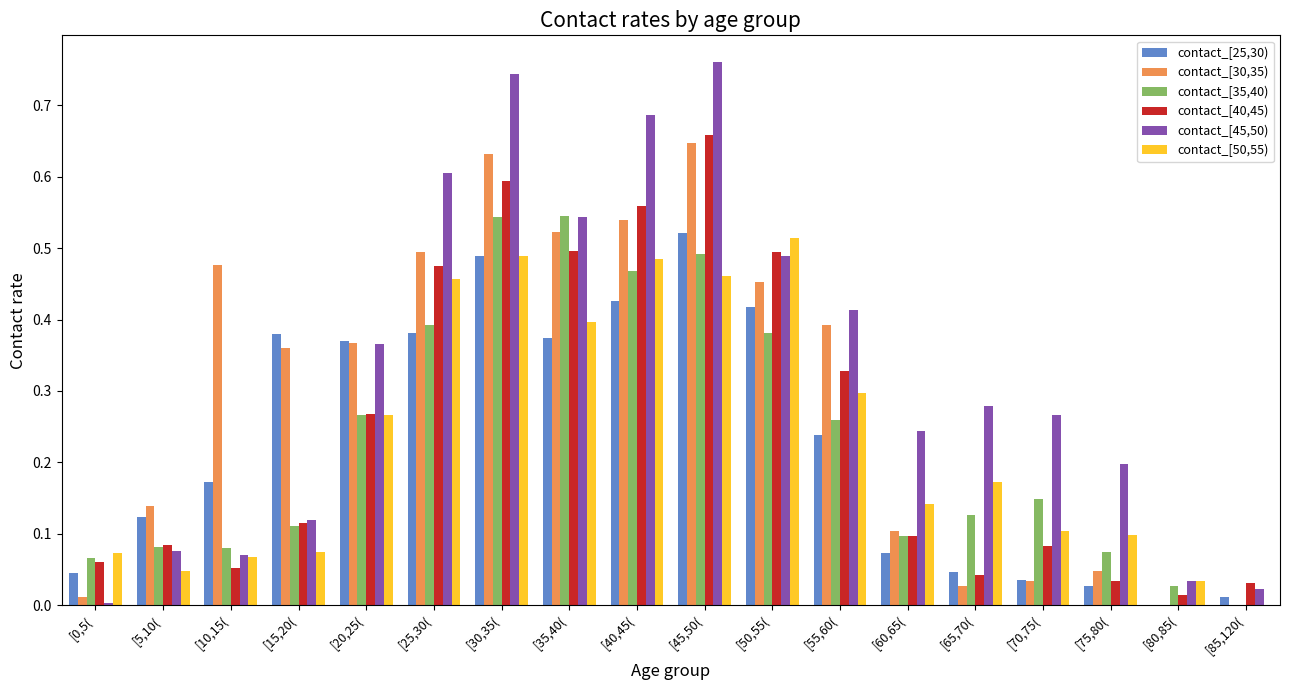

Are the bars grouped side by side (vs. stacked)?

Yes